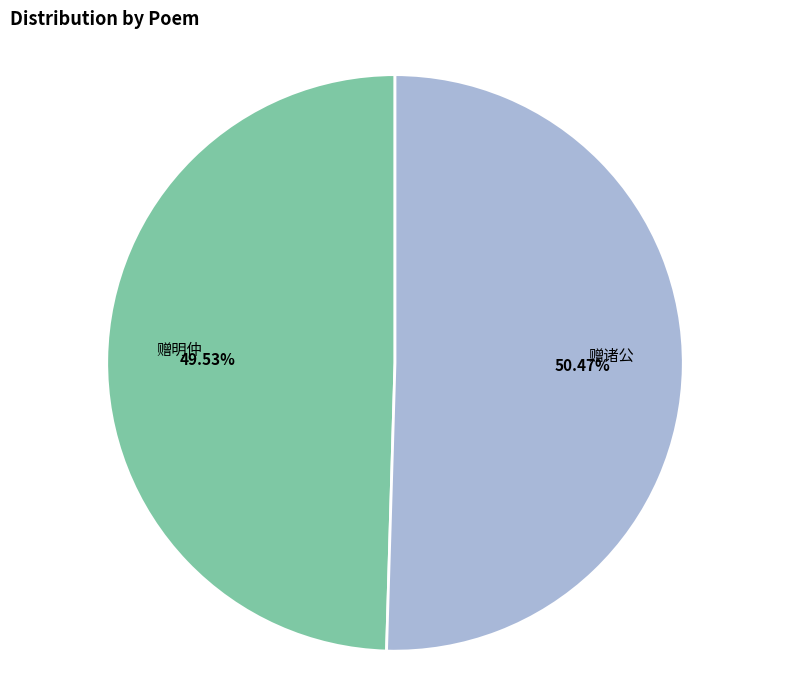

Combined, do 赠明仲 and 赠诸公 account for over 50%?

Yes